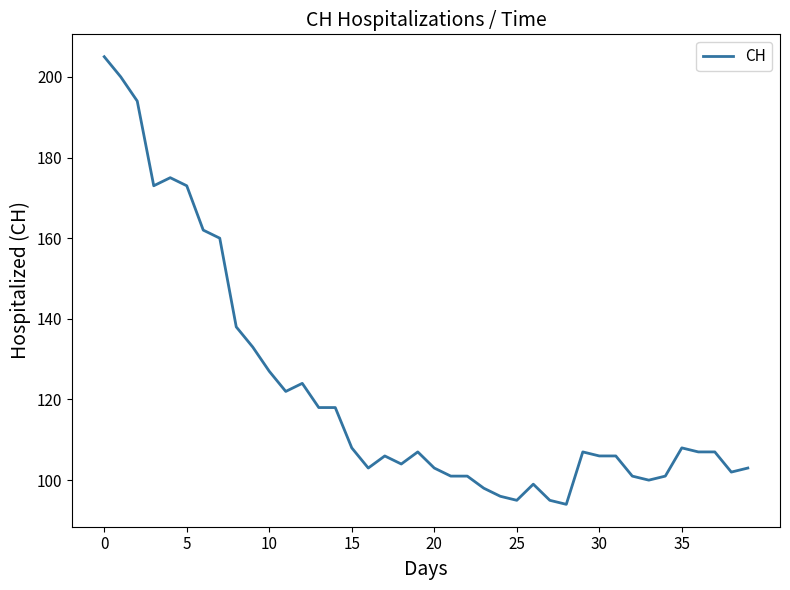

What is the minimum value shown in the chart?

94